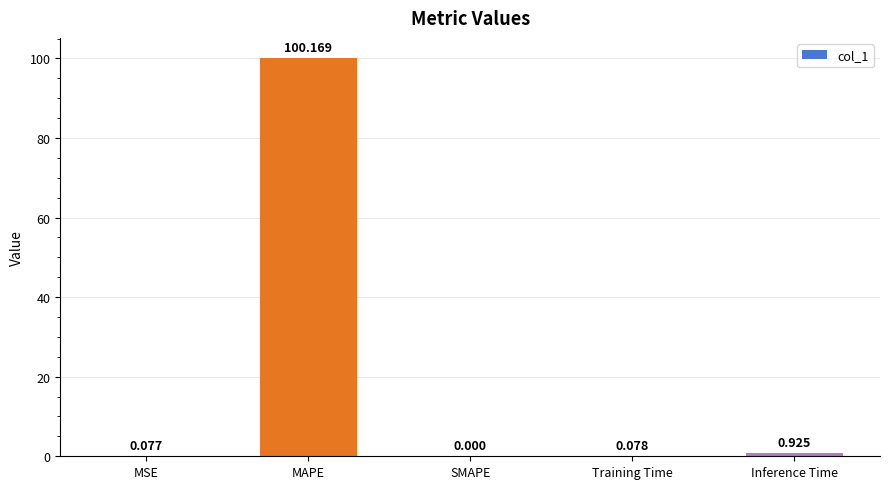

How many data points does each series have?

5